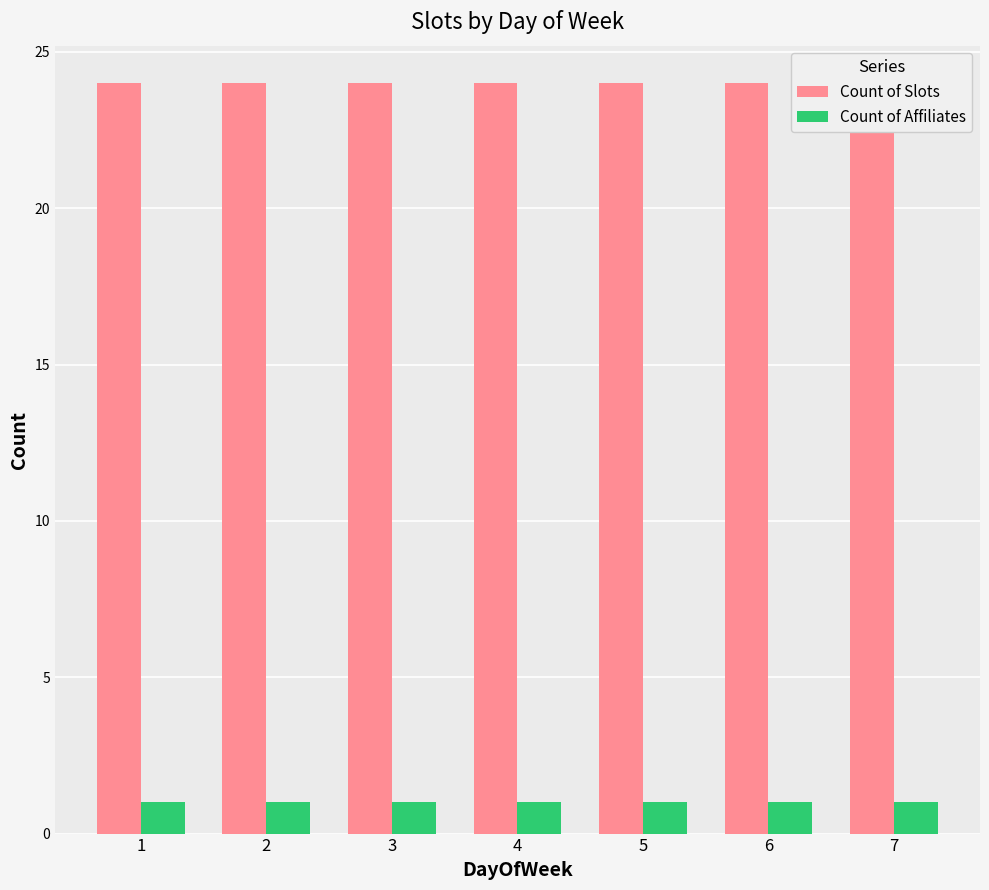

How many distinct data groups are displayed?

2